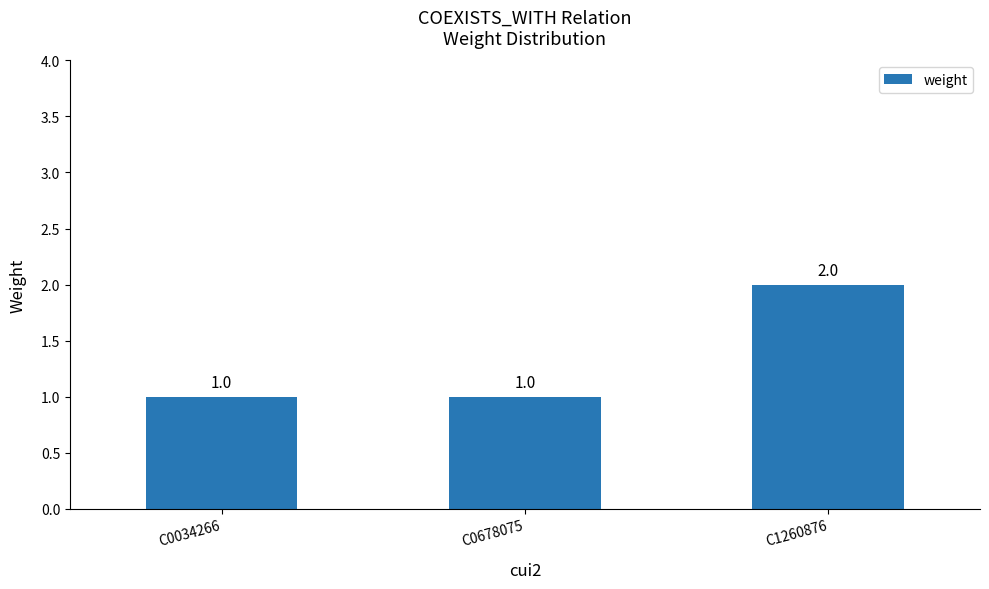

What is the change in value from C0034266 to C1260876?

+1